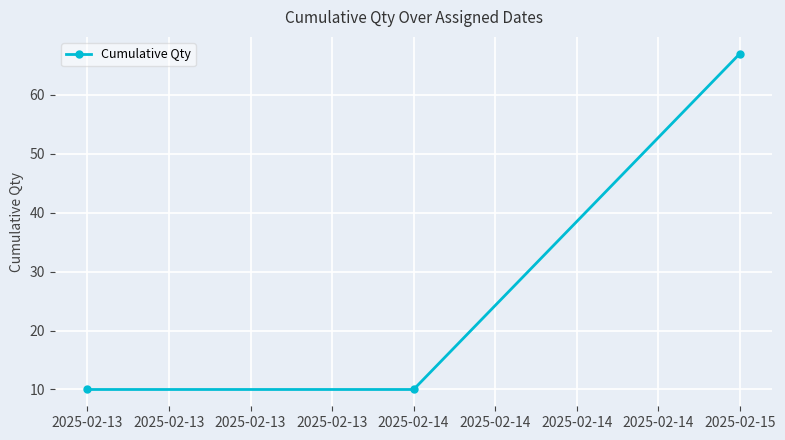

The value at 2025-02-13 is 3. True or false?

False